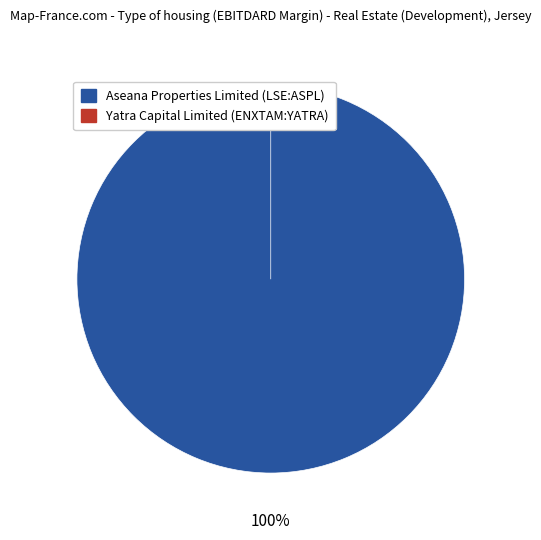

What percentage is the Aseana Properties Limited (LSE:ASPL) slice, to the nearest percent?

100%